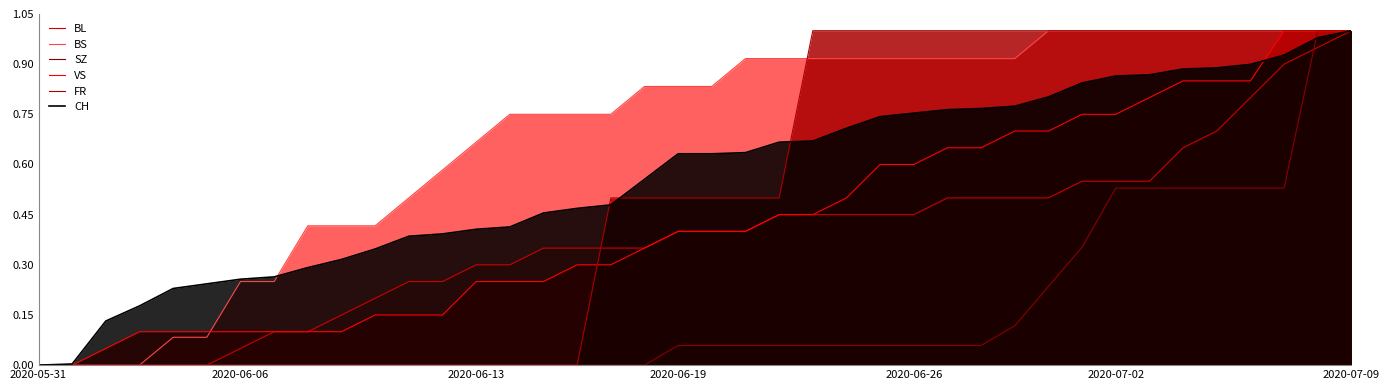

At how many categories does at least one series exceed 0?

39